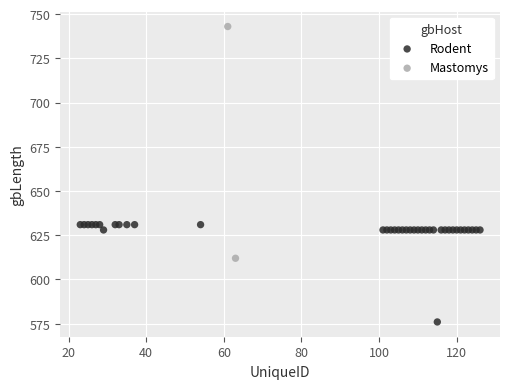

What are all the series names shown in the legend?

Rodent, Mastomys